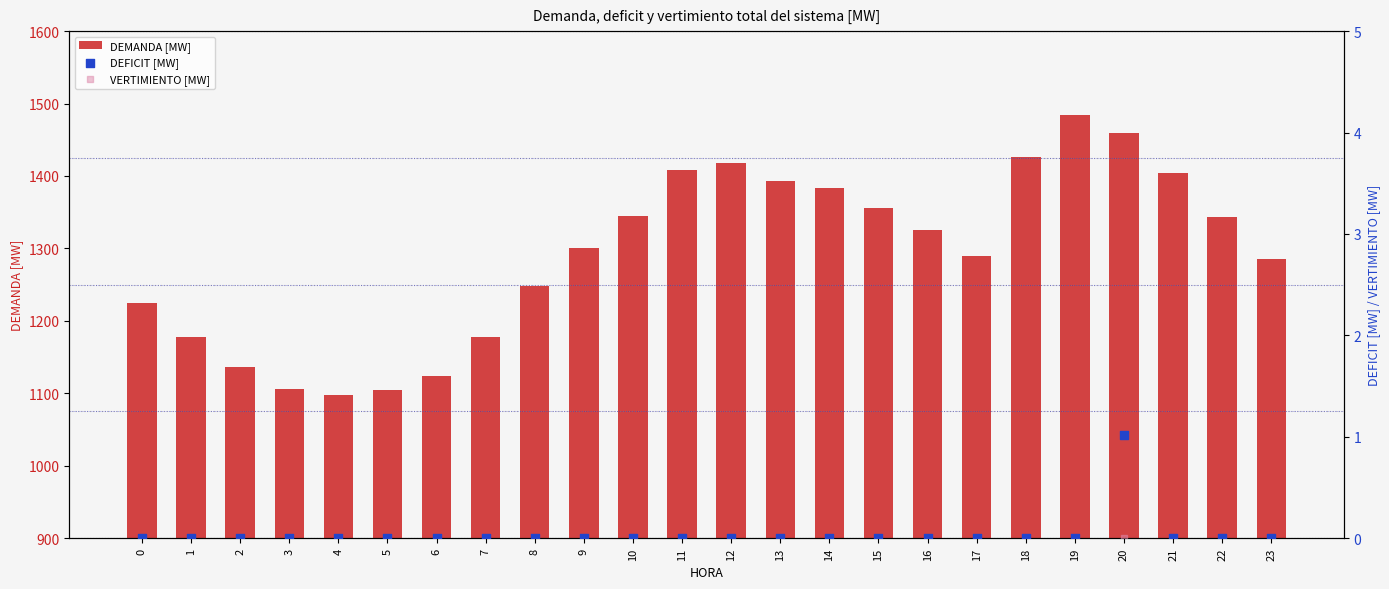

What is the total value across all series at 14?

1383.8